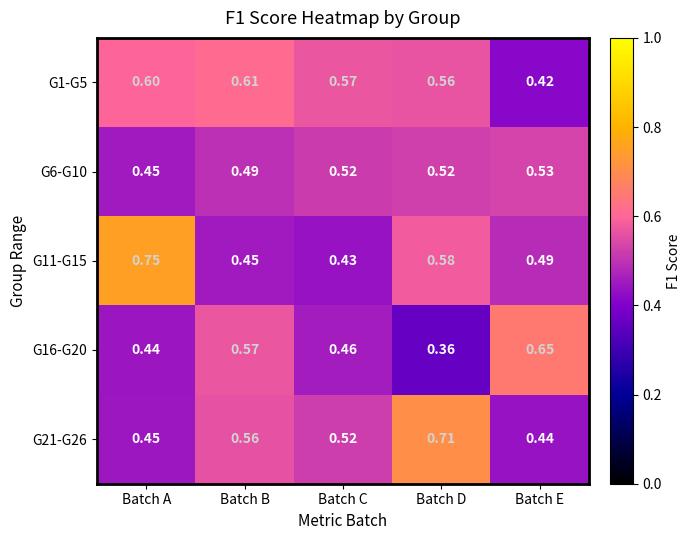

At which label does G1-G5 reach its peak?

Batch B